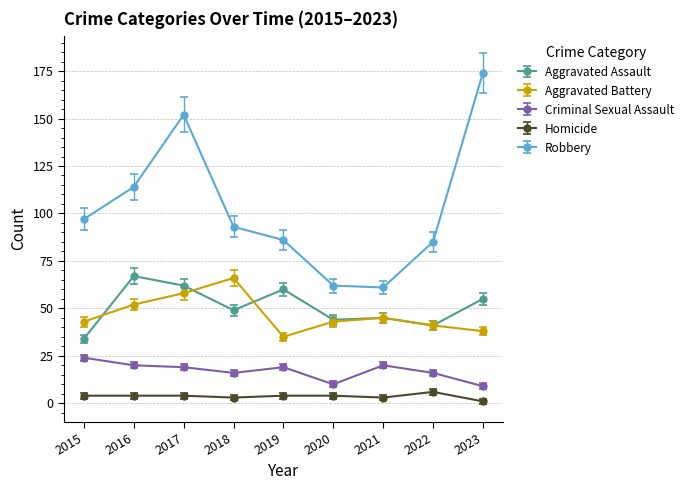

At which category does Aggravated Battery reach its first local valley?

2019